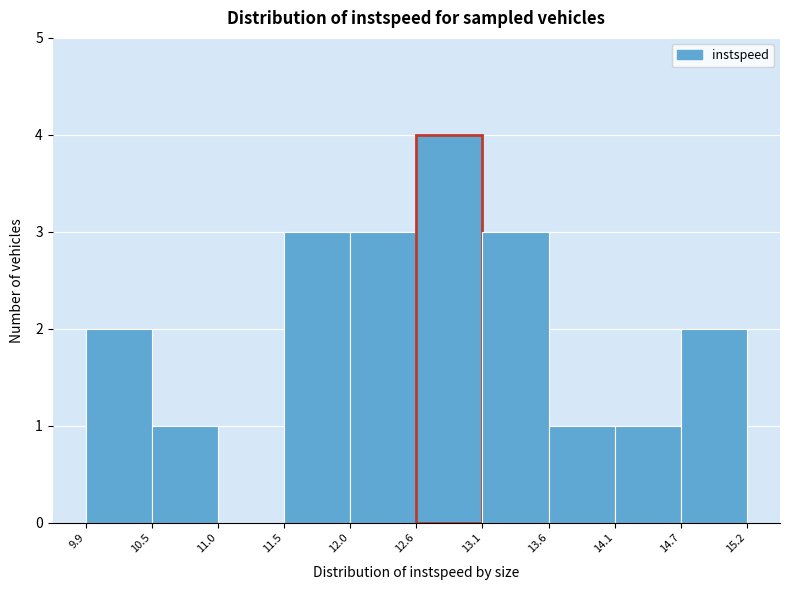

Which range on the x-axis has the tallest bar?

12.6 to 13.1